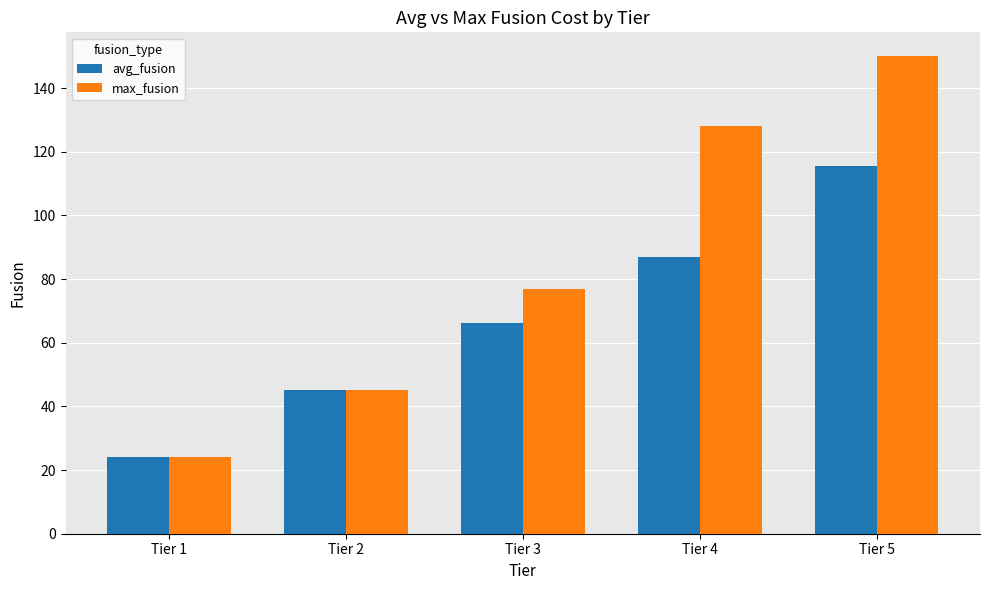

What are all the series names shown in the legend?

avg_fusion, max_fusion